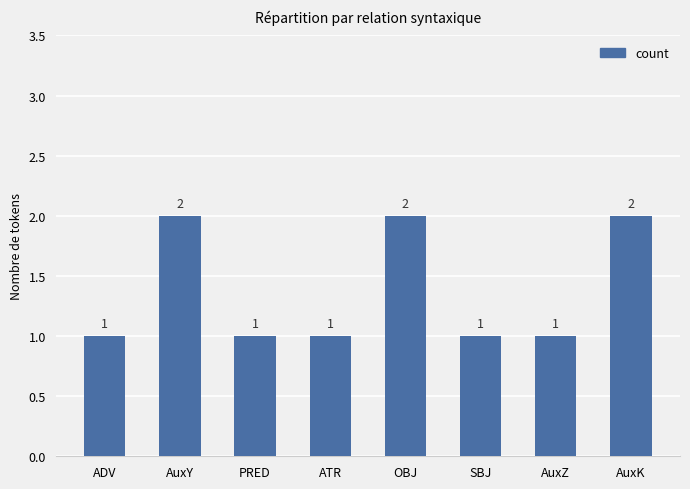

Reading left to right, what are all the values shown in this chart?

ADV=1	AuxY=2	PRED=1	ATR=1	OBJ=2	SBJ=1	AuxZ=1	AuxK=2